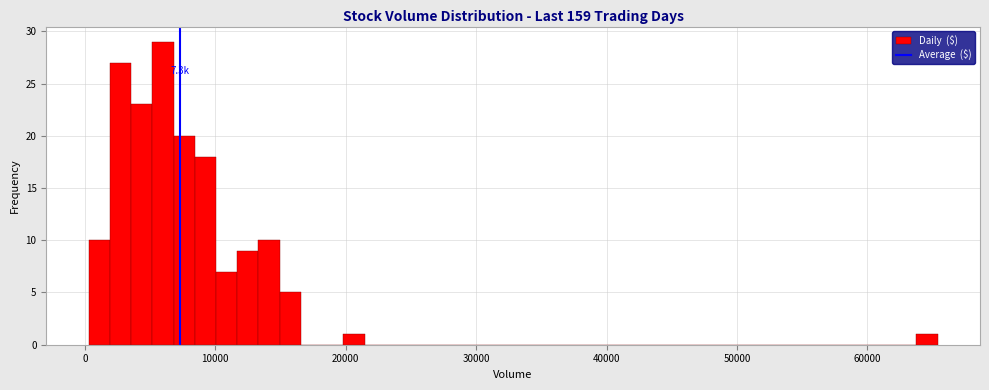

Around what value on the x-axis is the tallest bar? Give the approximate position of its centre, as read against the axis.

6000